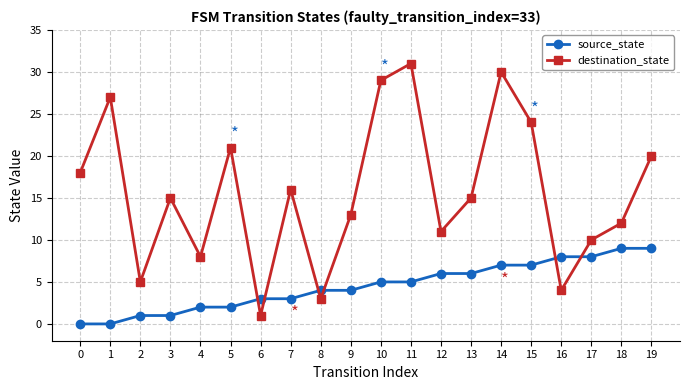

At 12, list the series in order from largest to smallest.

destination_state, source_state